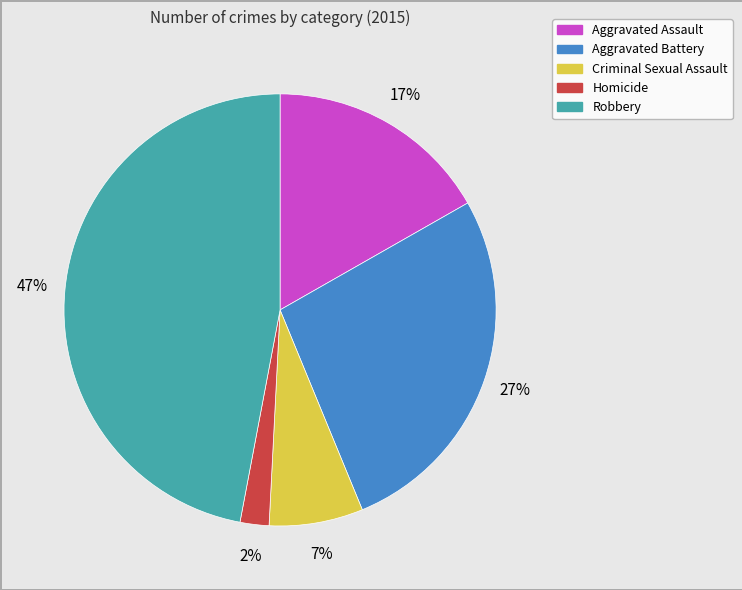

What is the smallest slice in the pie chart?

Homicide